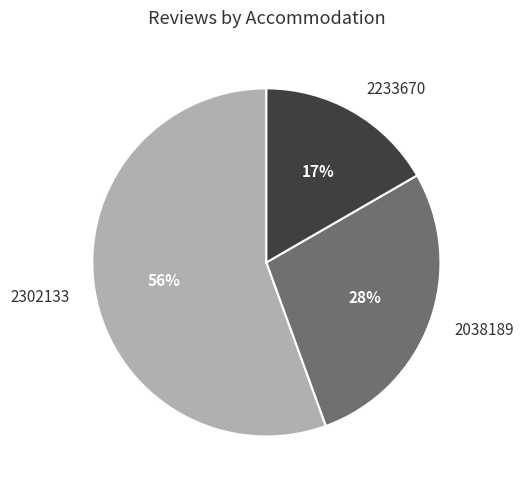

Is the sum of 2038189 and 2302133 greater than half?

Yes